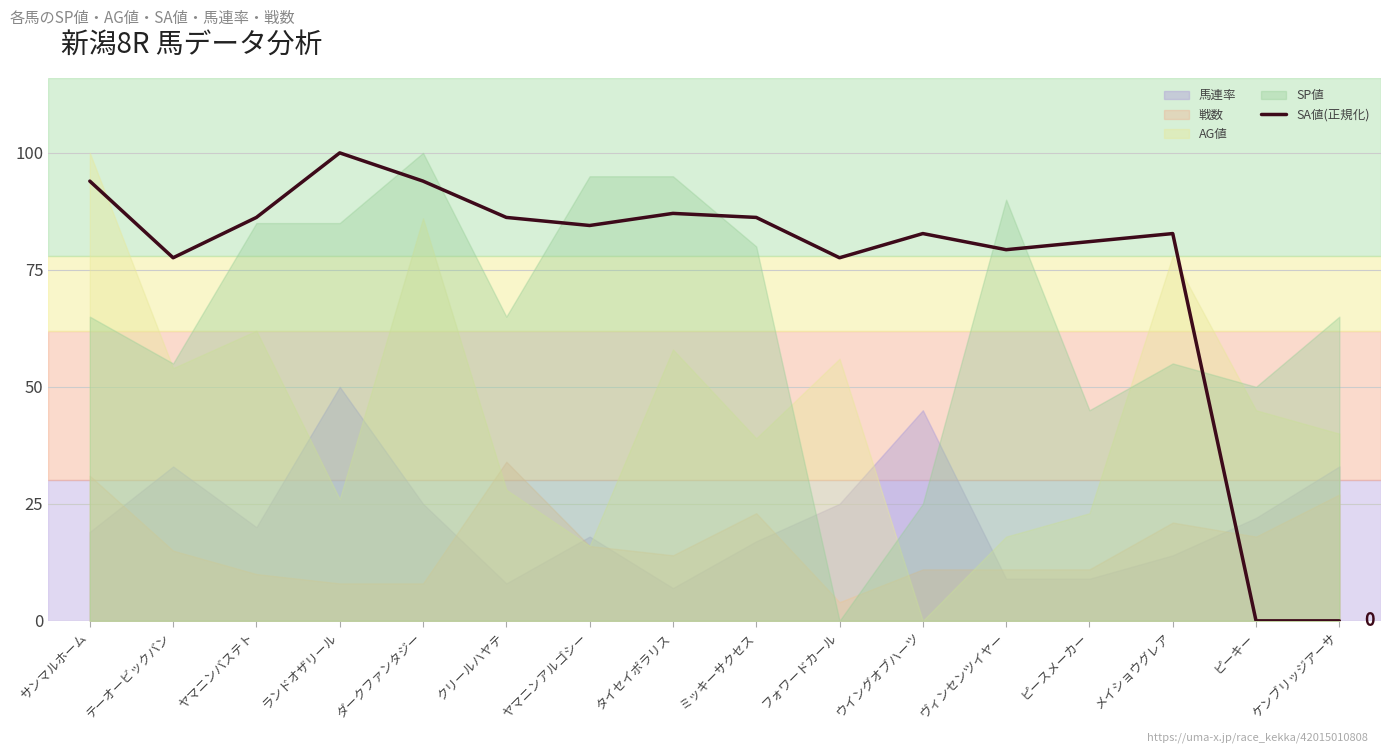

Is it true that SA値(正規化) equals 79.3 at ヴィンセンツイヤー?

True